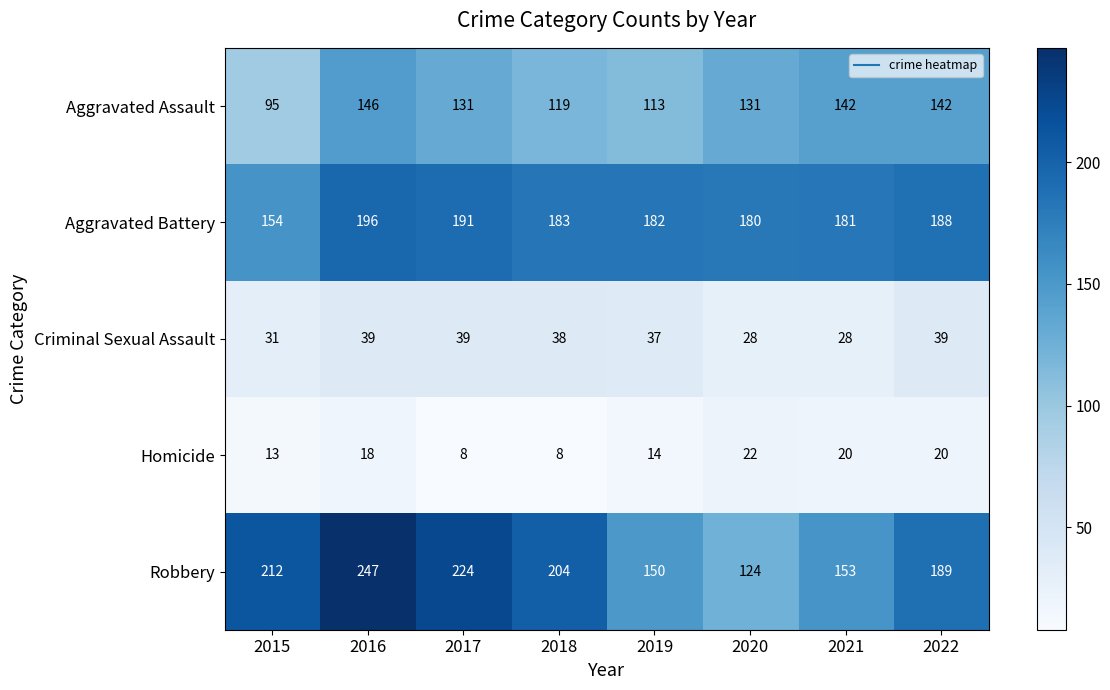

What is the difference between the highest and lowest values at 2015?

199